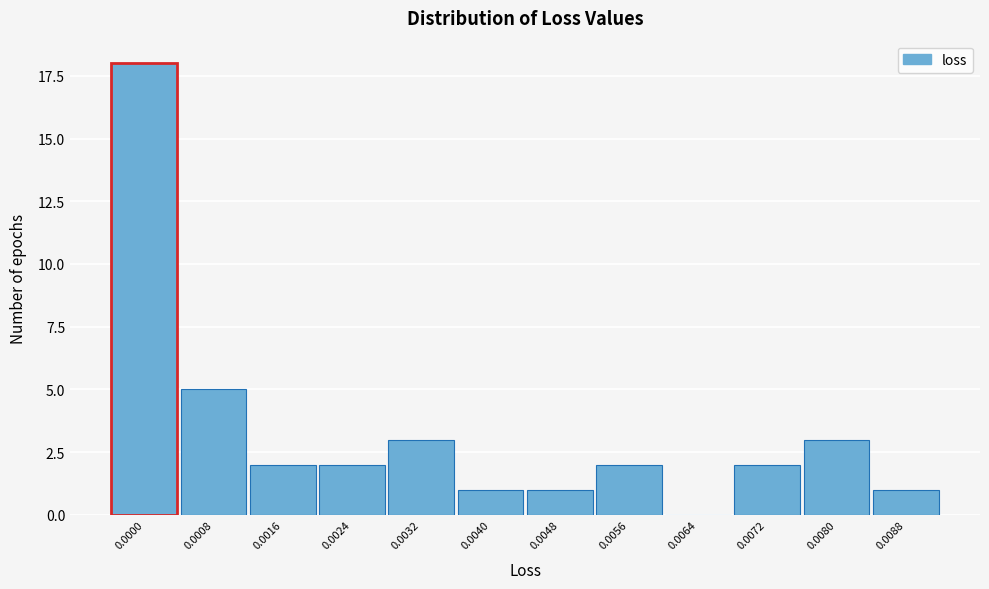

Reading left to right, what are all the values shown in this chart?

0.0000=18	0.0008=5	0.0016=2	0.0024=2	0.0032=3	0.0040=1	0.0048=1	0.0056=2	0.0064=0	0.0072=2	0.0080=3	0.0088=1